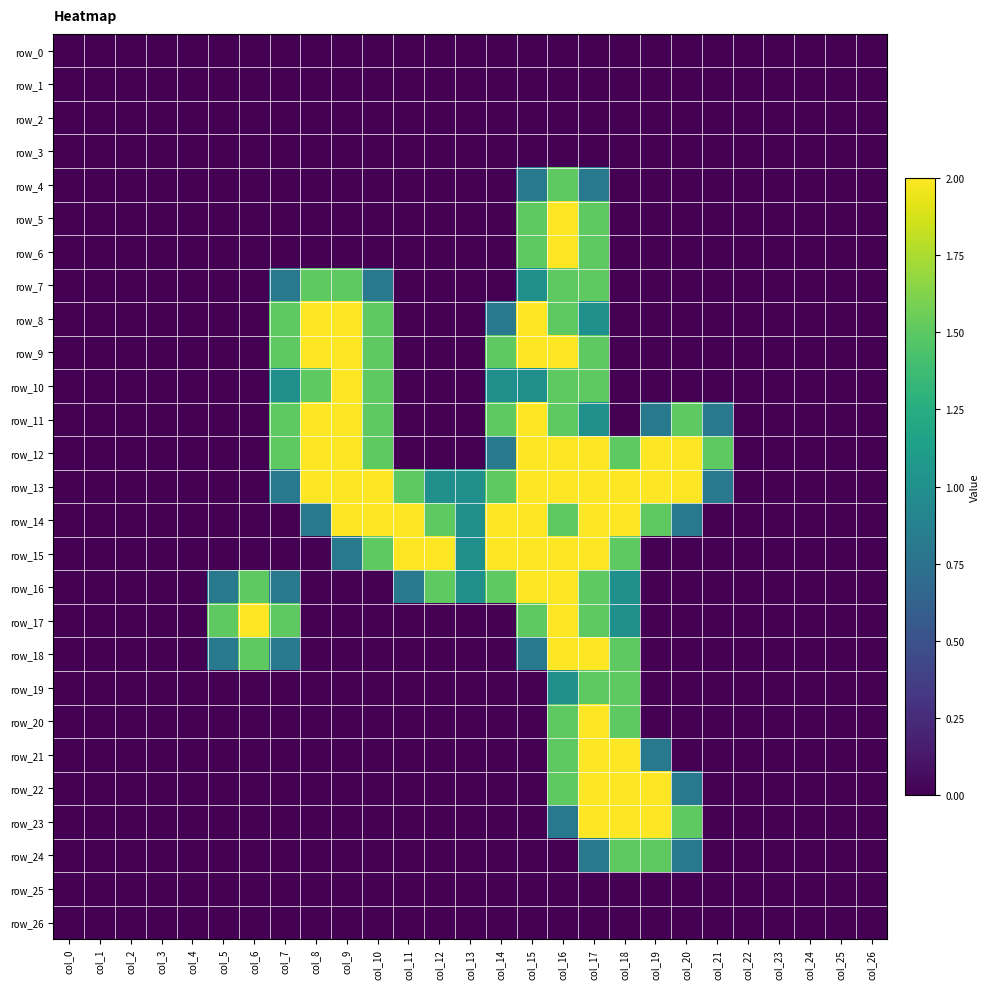

How many data points does each series have?

27